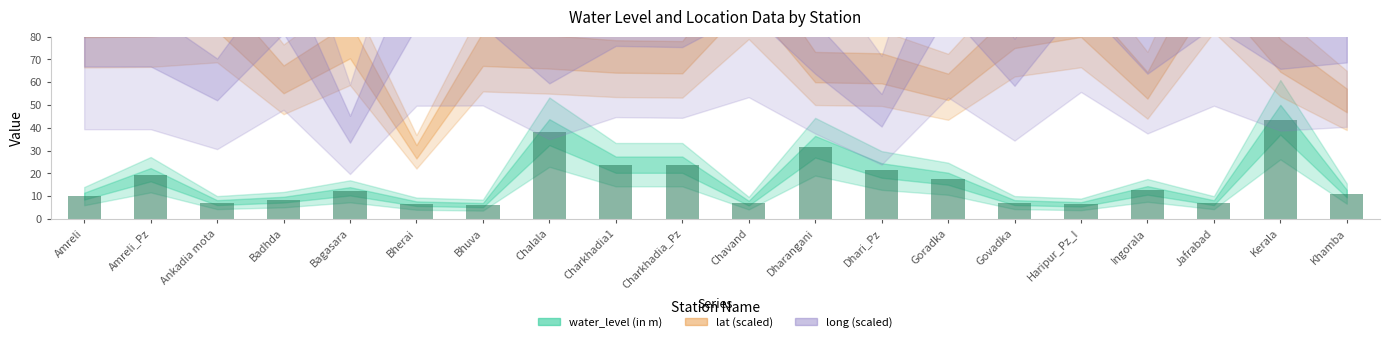

What is the minimum value shown in the chart?

6.0